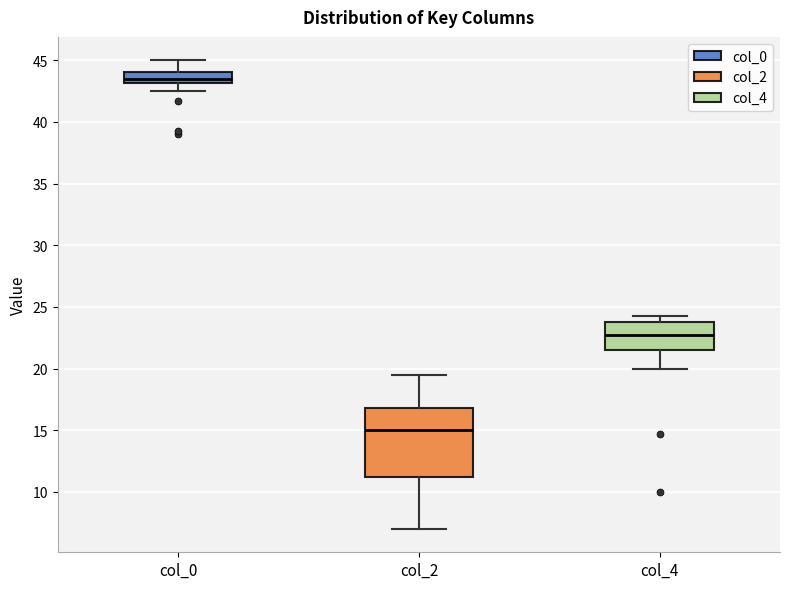

Reading left to right, transcribe this box plot: for each box, give where its median line is, the range the box spans, and where its two whiskers end, as read against the y-axis. The values are not printed on the chart, so give them approximately, as read against the axis.

col_0: median 43.5, box 43.0 to 44.0, whiskers 42.5 to 45.0
col_2: median 15.0, box 11.0 to 17.0, whiskers 7.0 to 19.5
col_4: median 23.0, box 21.5 to 24.0, whiskers 20.0 to 24.5